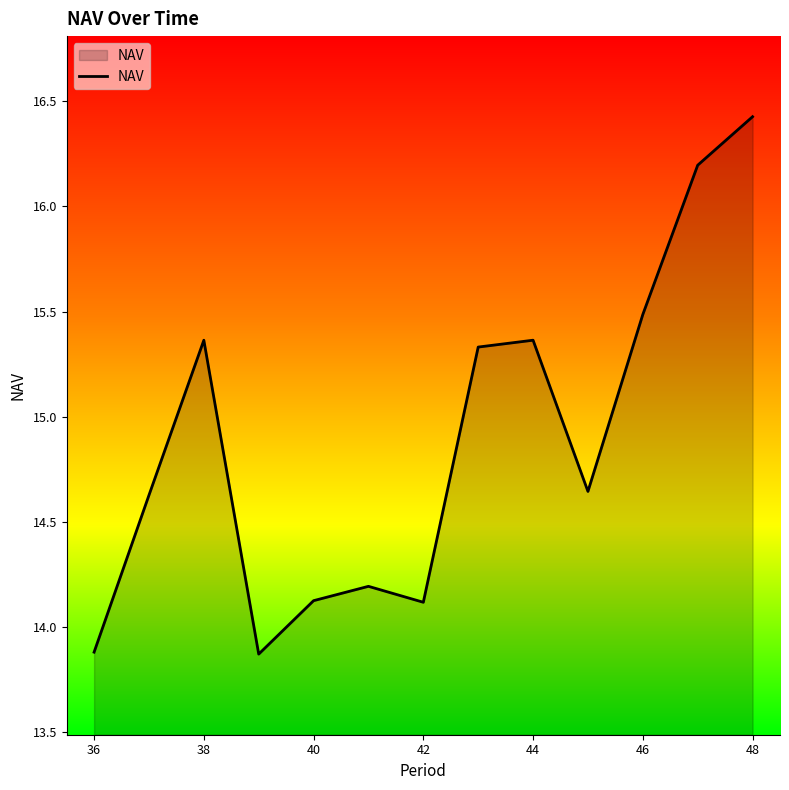

What is the greatest value displayed?

16.4